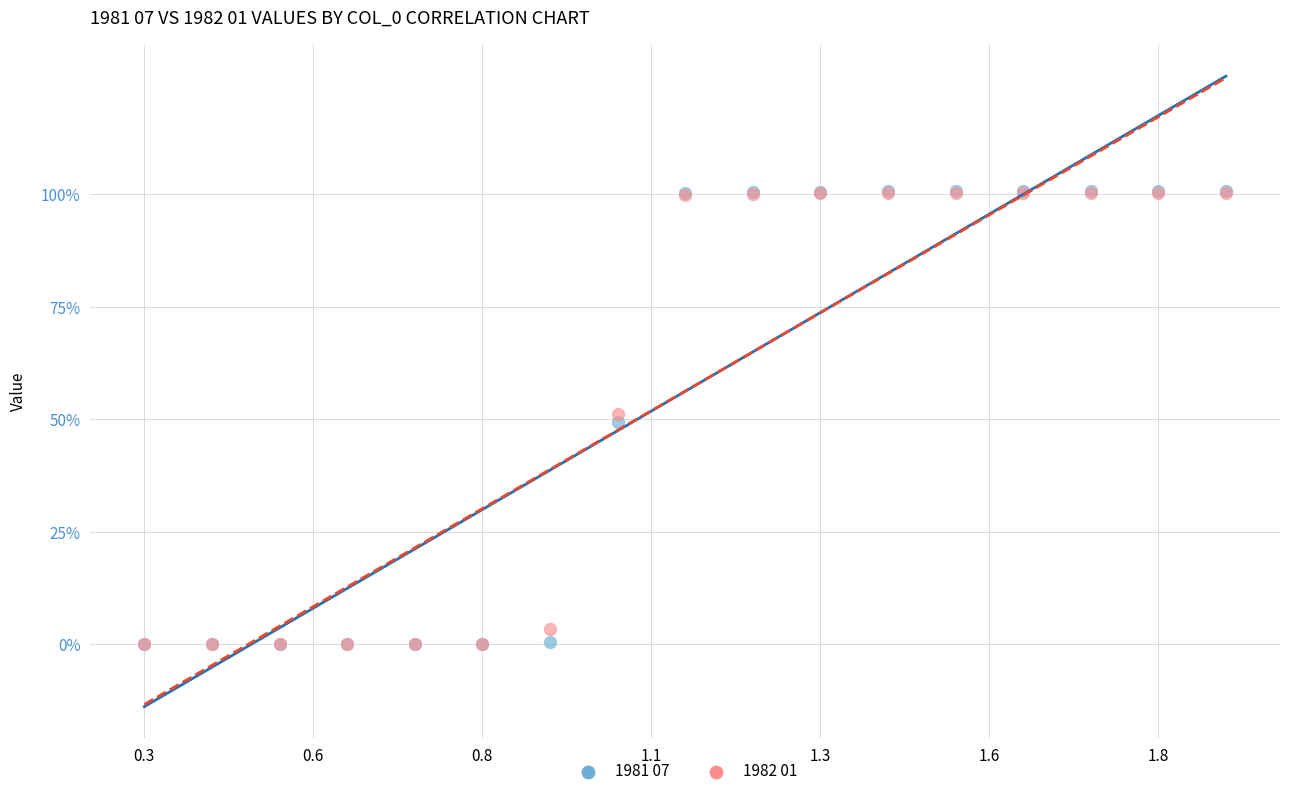

What are all the series names shown in the legend?

1981 07, 1982 01